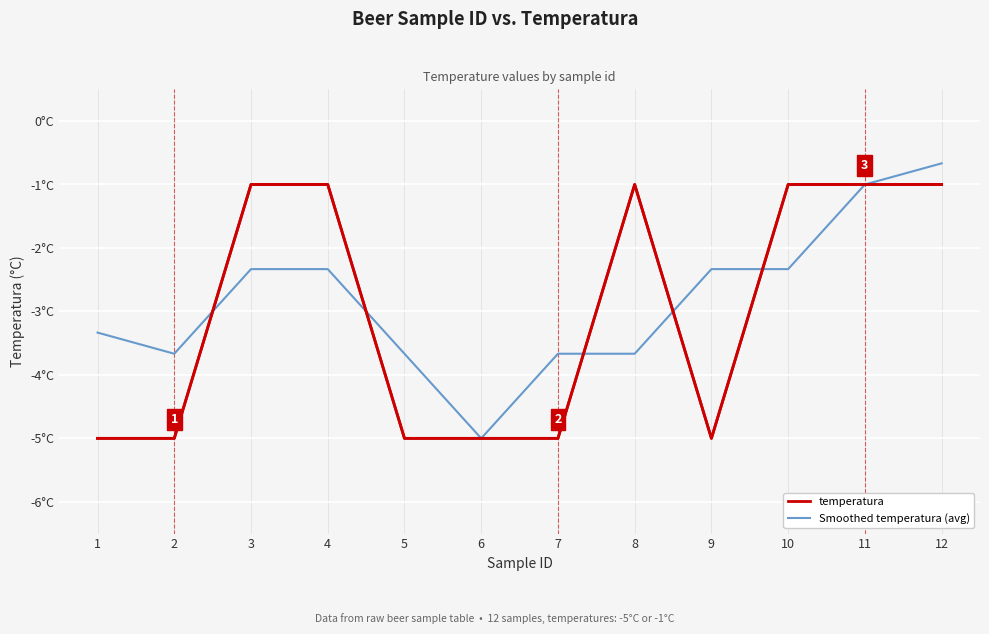

What are all the series names shown in the legend?

temperatura, Smoothed temperatura (avg)